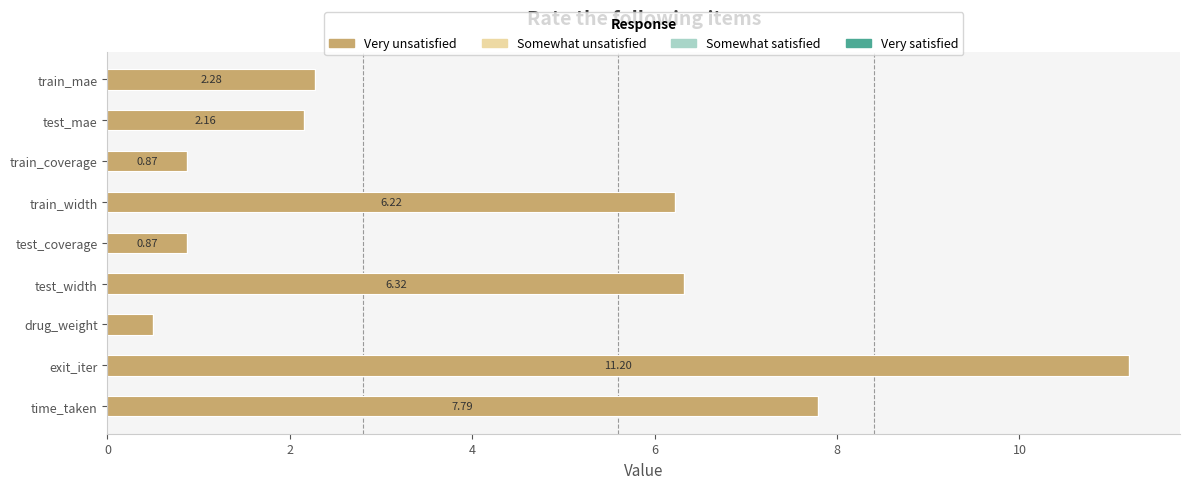

Which label corresponds to the smallest value in the chart?

drug_weight